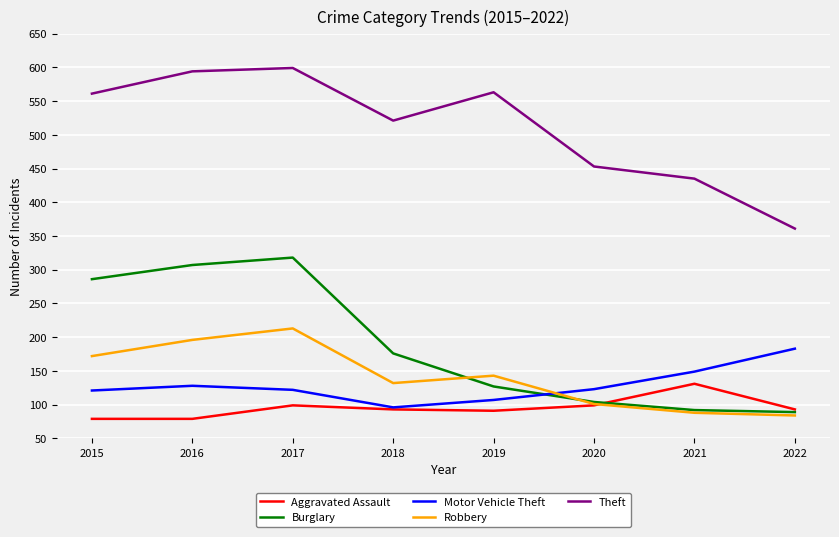

What is the difference between the highest and lowest values at 2018?

428